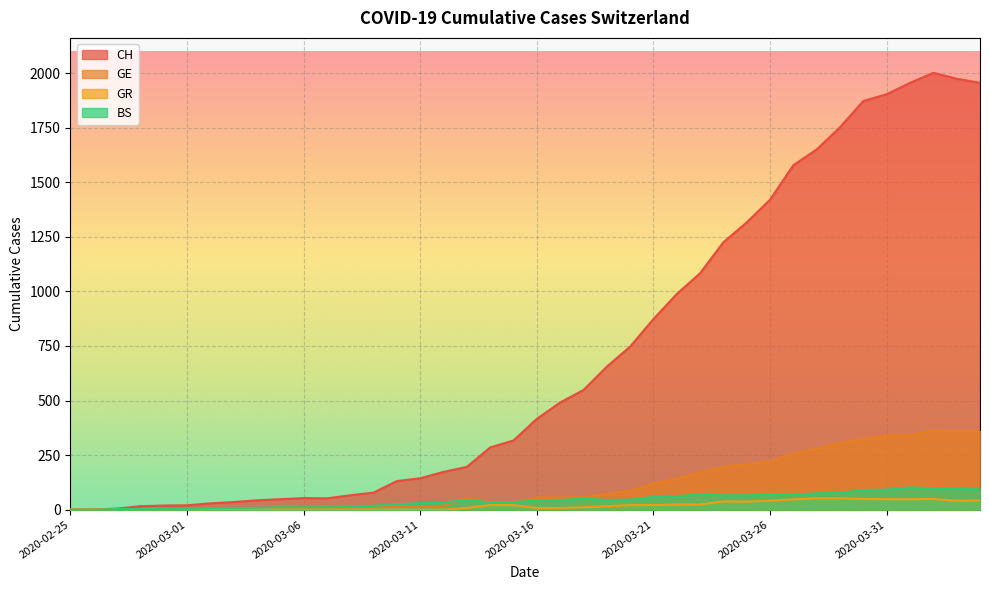

List the series in order of their peak value, lowest first.

GR, BS, GE, CH